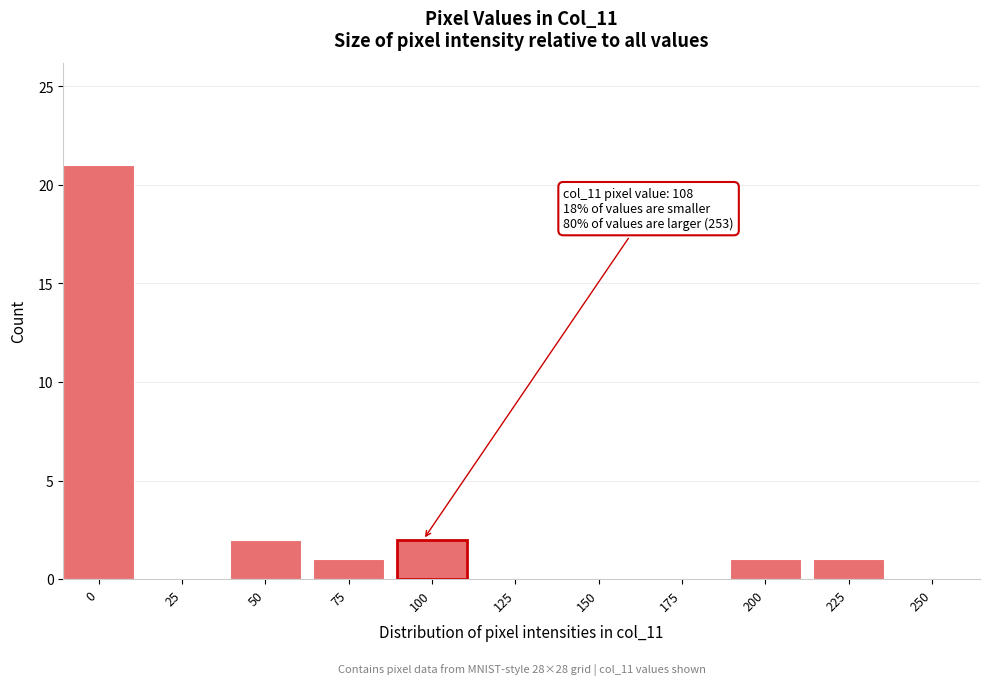

Reading left to right, transcribe all the data shown in this chart.

0=21	25=0	50=2	75=1	100=2	125=0	150=0	175=0	200=1	225=1	250=0